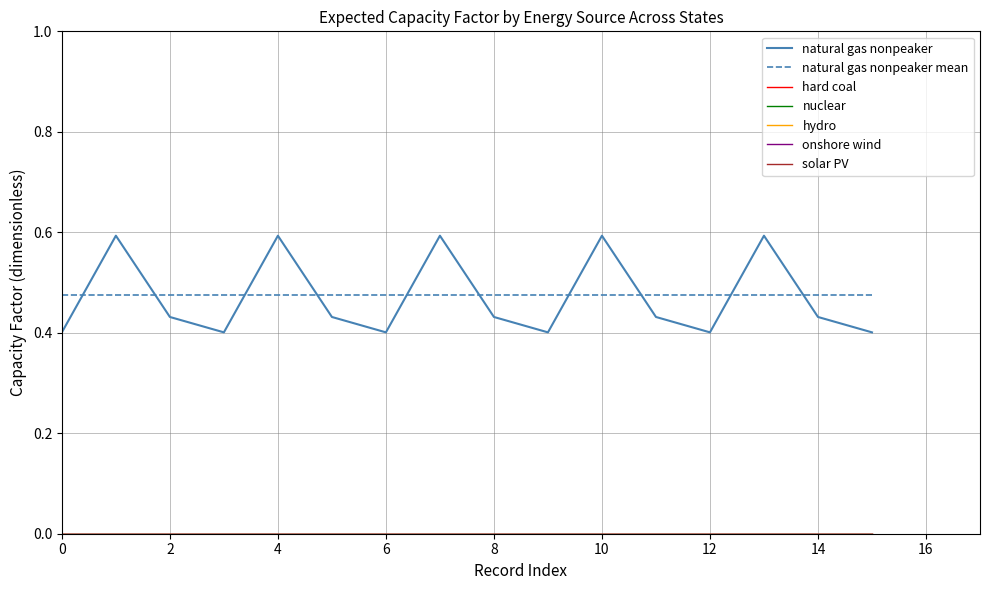

Does the chart display data point markers on the line(s)?

No